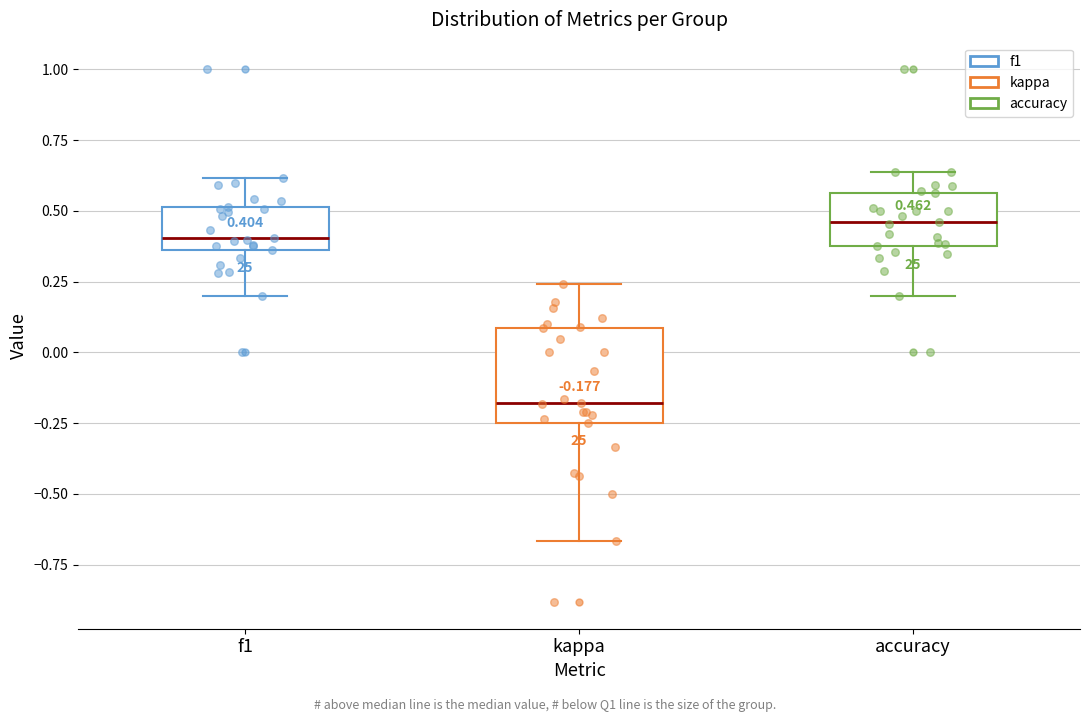

Comparing the boxes themselves (not the whiskers), which one is the tallest?

kappa